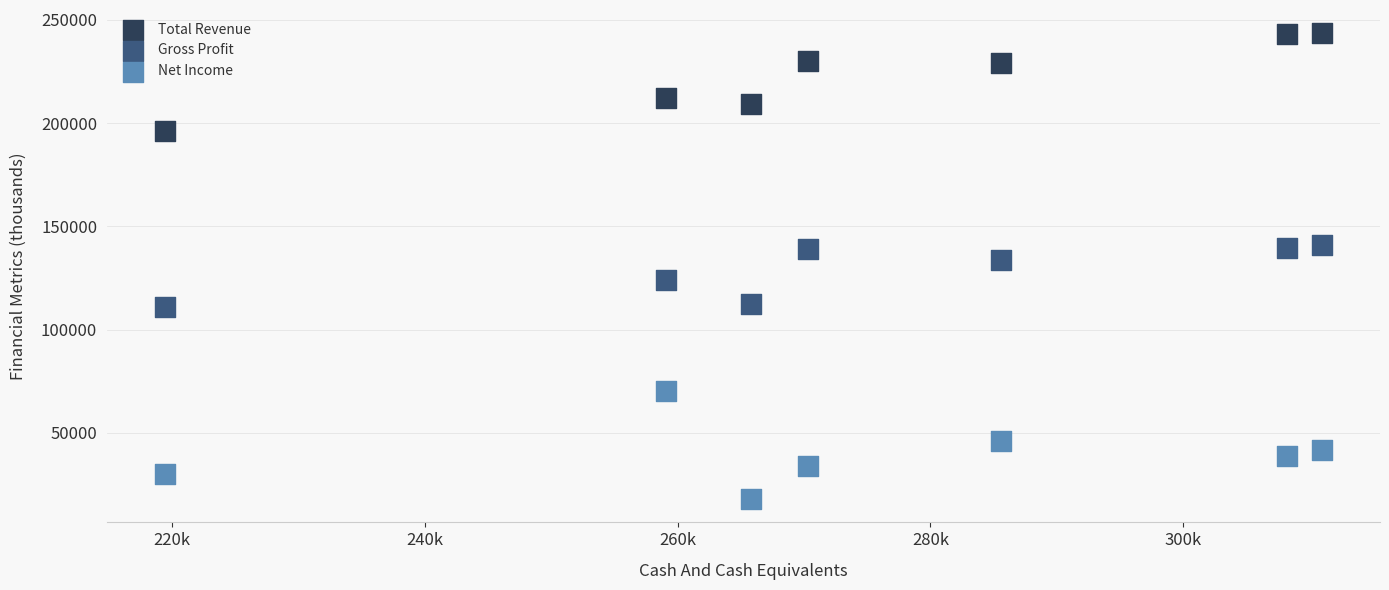

Which series reaches the minimum Y coordinate?

Net Income